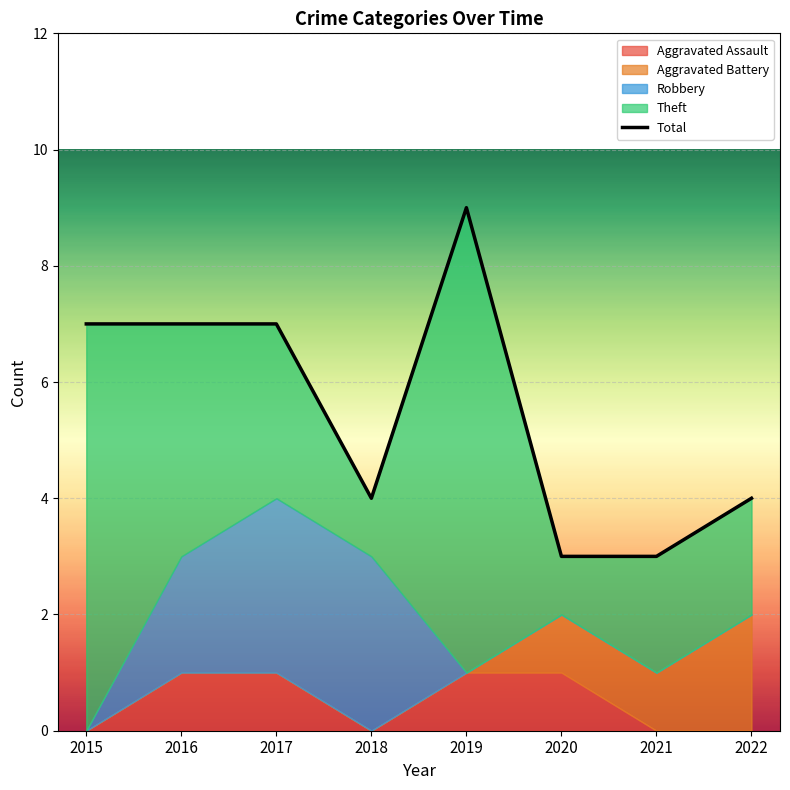

List the labels in order of value, largest first.

2019, 2015, 2016, 2017, 2018, 2022, 2020, 2021